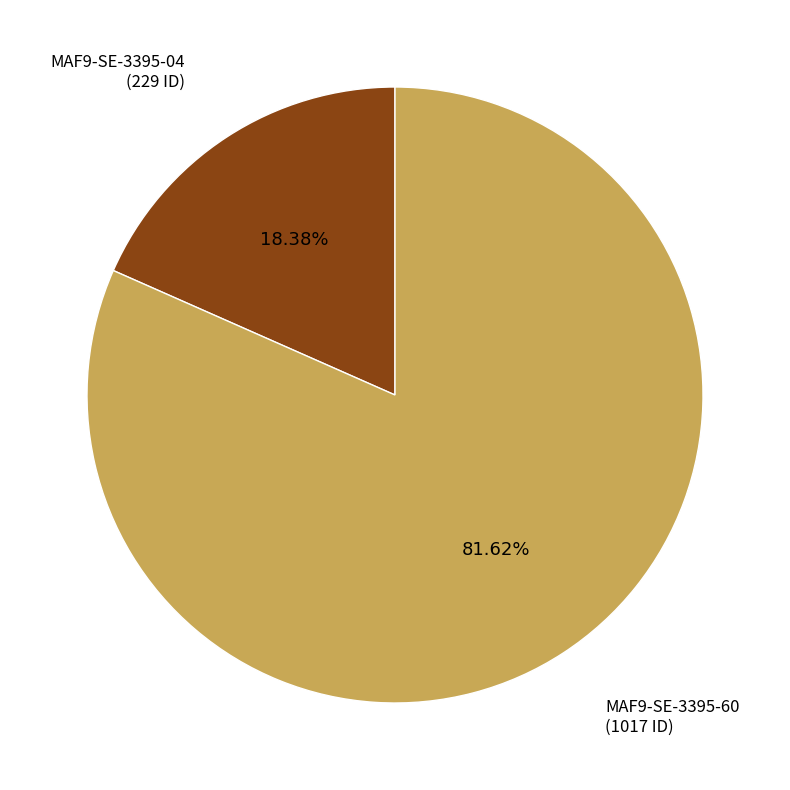

Is there a majority slice in this chart?

Yes